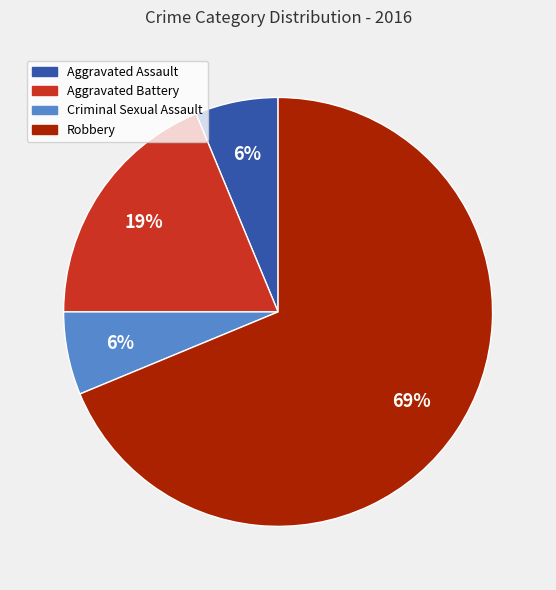

How many slices are in this pie chart?

4